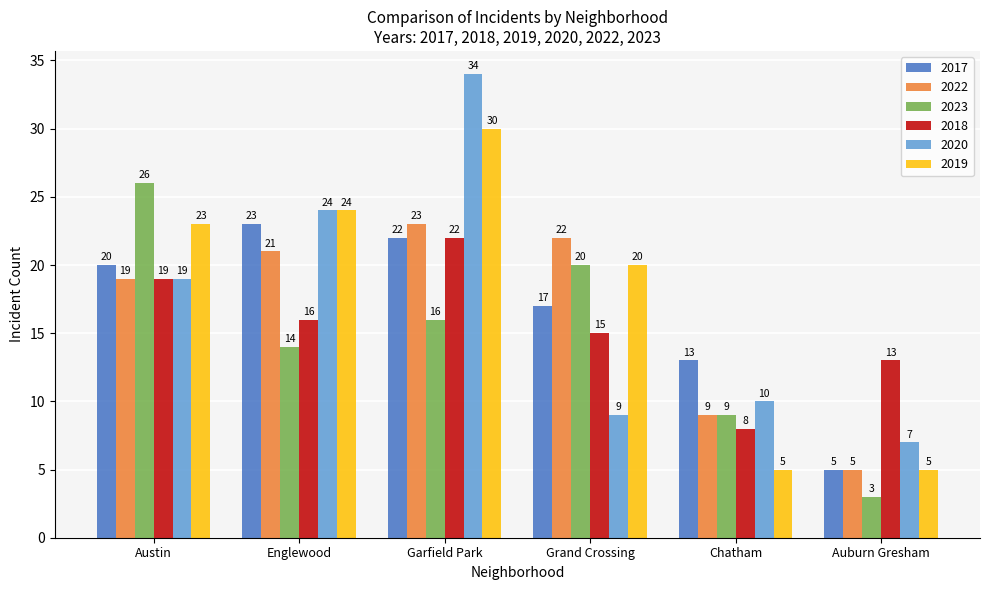

Which series has the widest spread of values?

2020